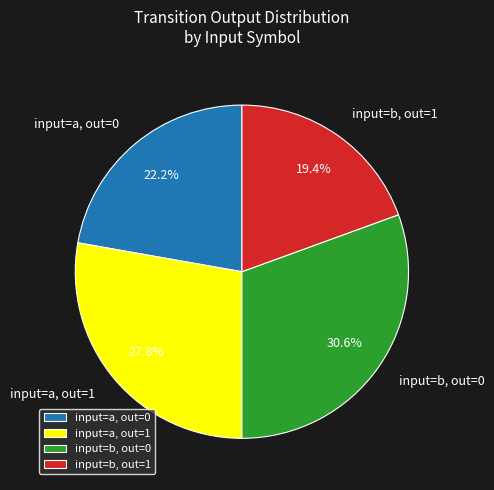

Does any single category account for the majority?

No